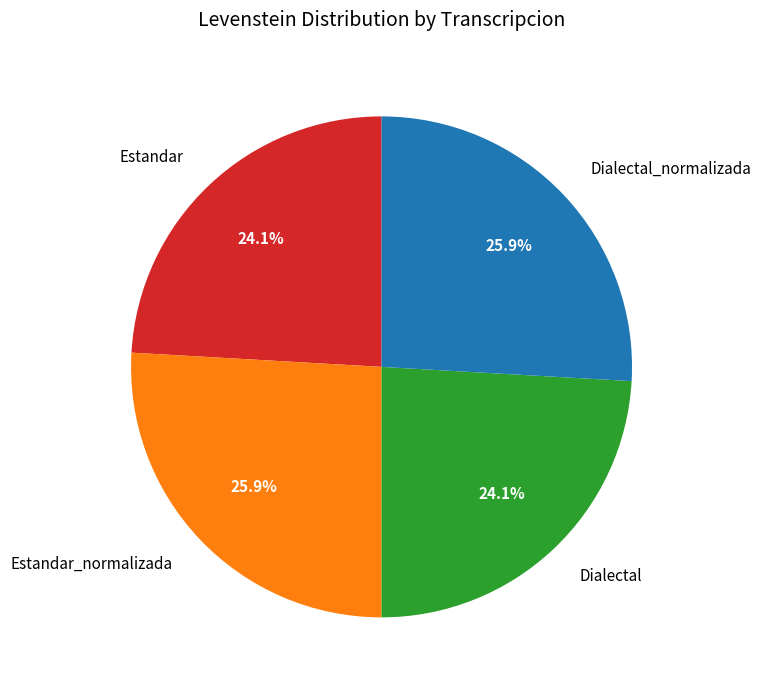

Between Estandar_normalizada and Dialectal, which is larger?

Estandar_normalizada